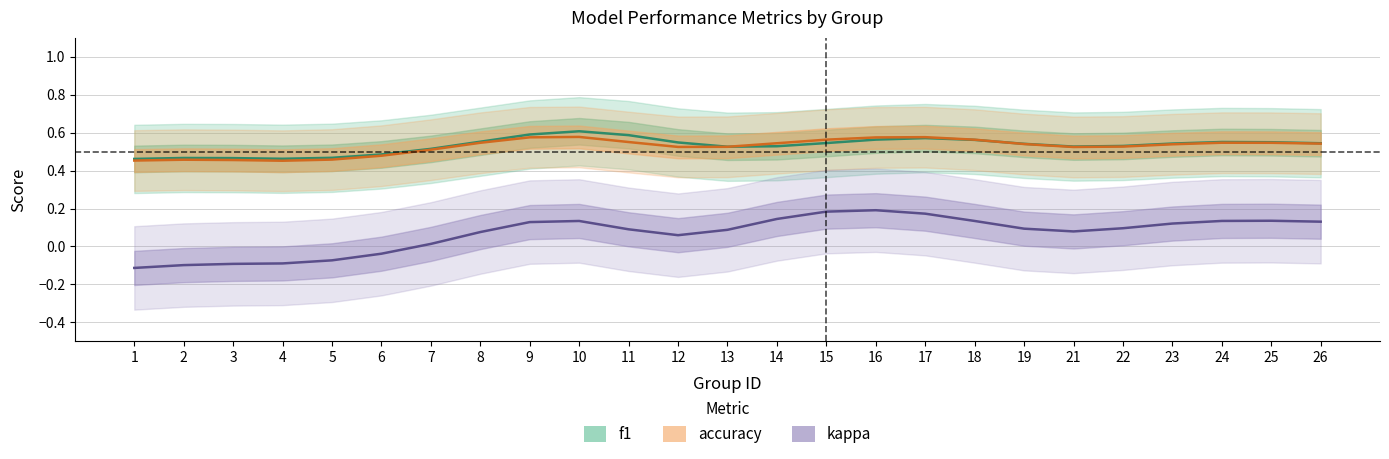

True or false: f1 has a value of 0.5 at 5.

True